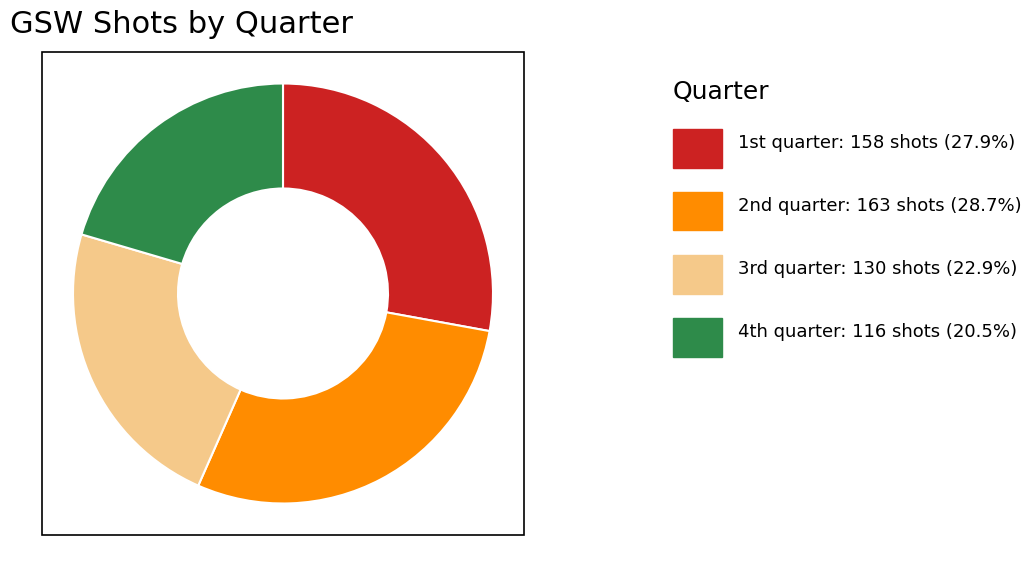

Is there any slice that represents more than half of the pie?

No